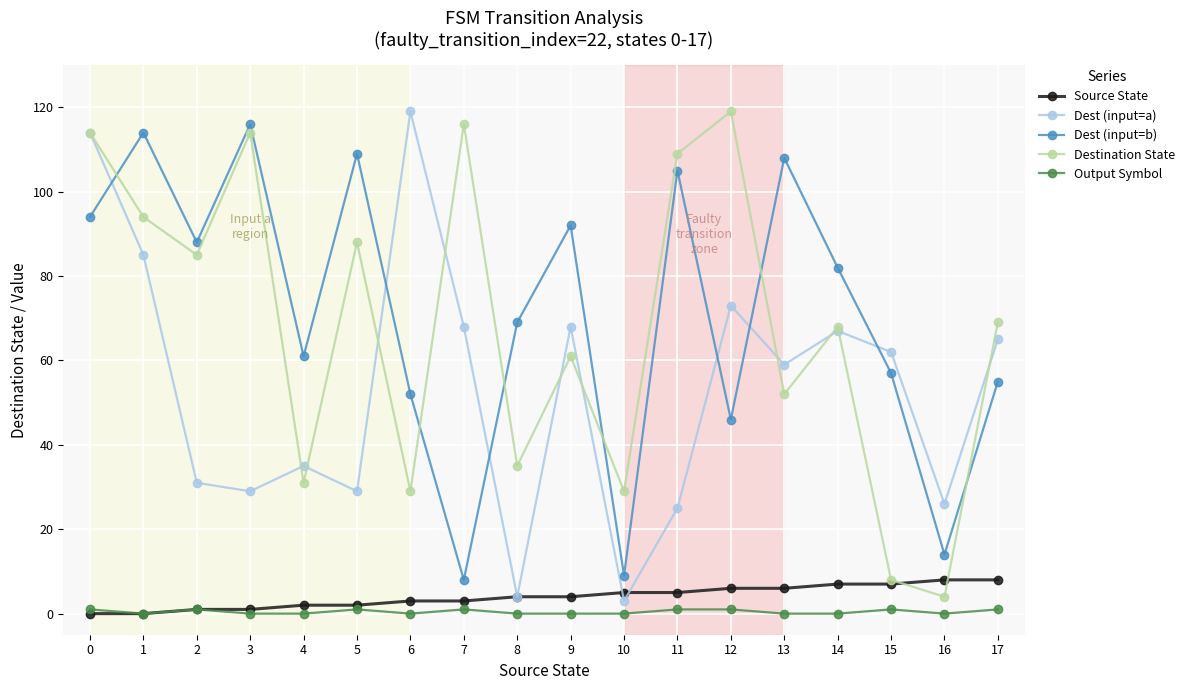

Reading right to left, list all the values displayed in this chart.

Source State: 8	8	7	7	6	6	5	5	4	4	3	3	2	2	1	1	0	0
Dest (input=a): 65	26	62	67	59	73	25	3	68	4	68	119	29	35	29	31	85	114
Dest (input=b): 55	14	57	82	108	46	105	9	92	69	8	52	109	61	116	88	114	94
Destination State: 69	4	8	68	52	119	109	29	61	35	116	29	88	31	114	85	94	114
Output Symbol: 1	0	1	0	0	1	1	0	0	0	1	0	1	0	0	1	0	1